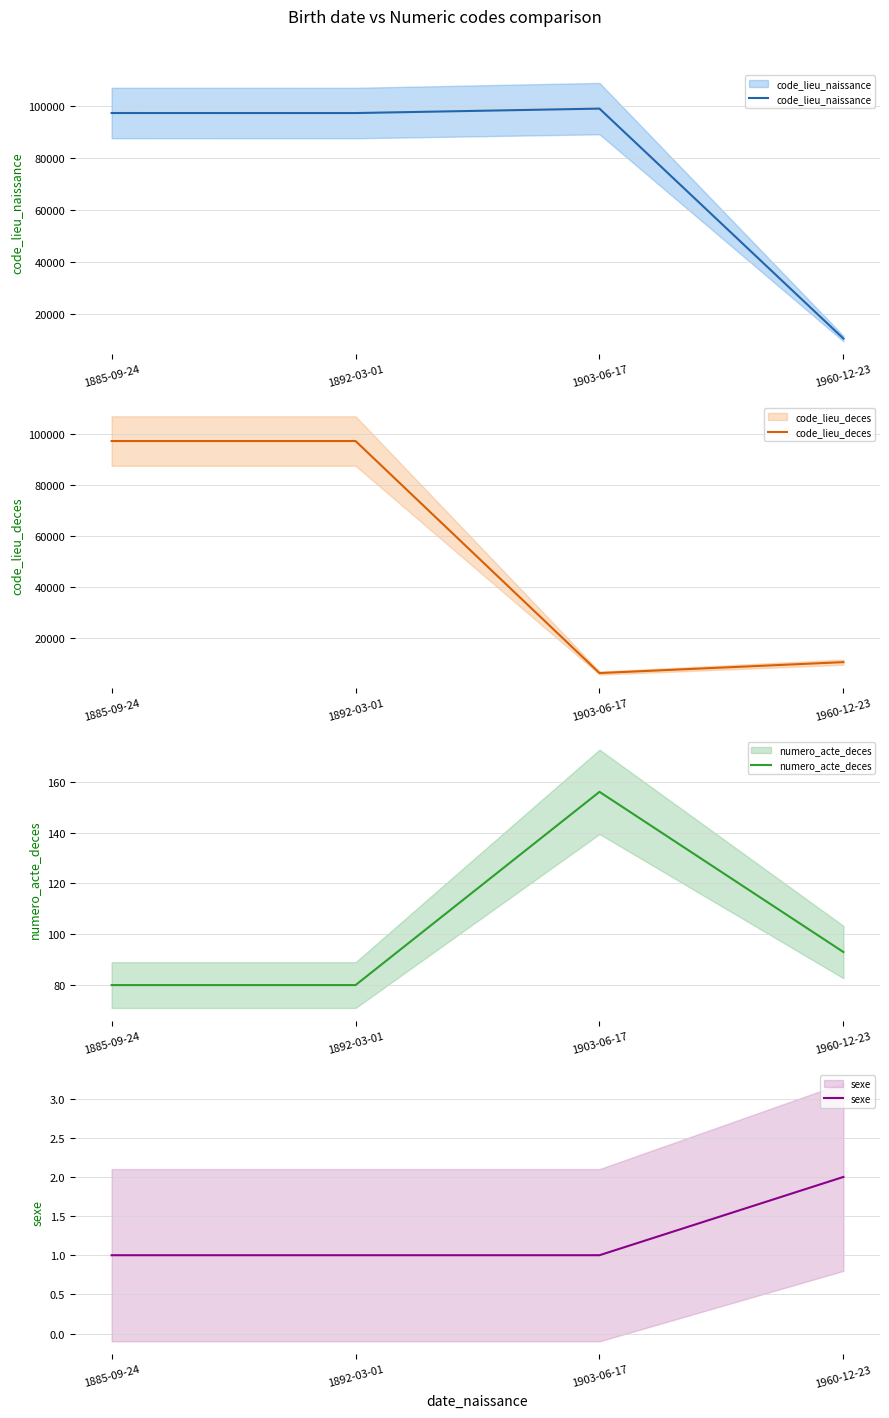

What position from the right is 1960-12-23?

1